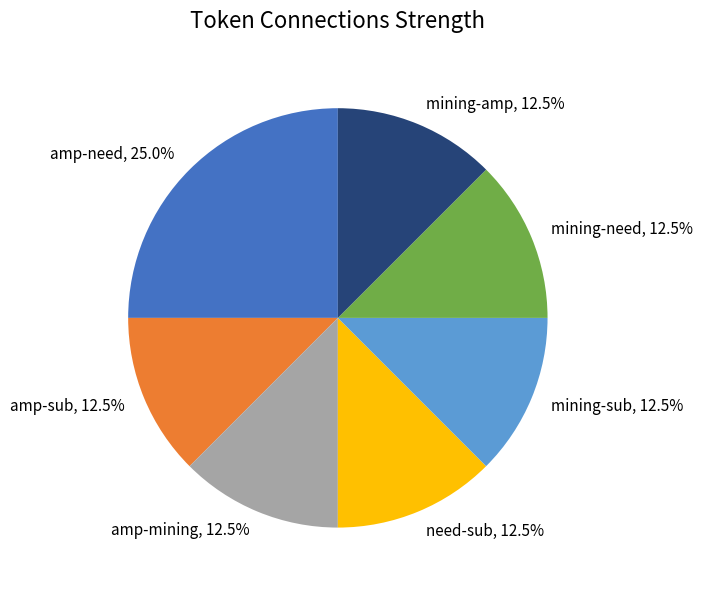

How much of the chart is everything except mining-amp?

87.5%